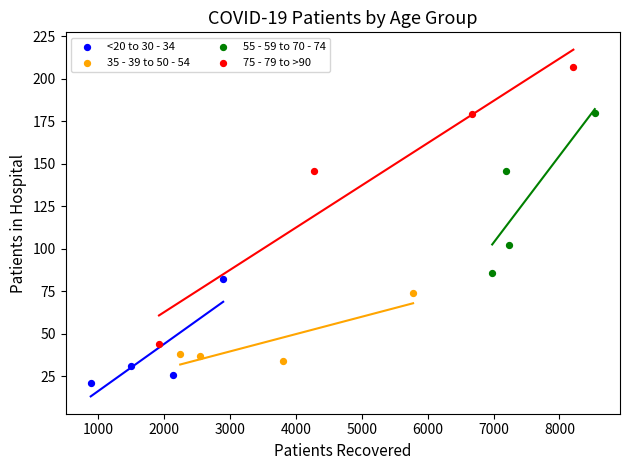

Which series has the widest spread of Y values?

75 - 79 to >90